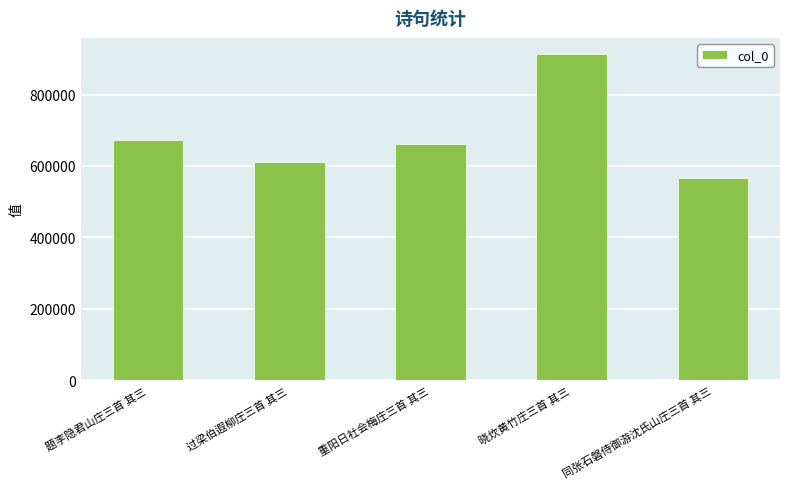

Rank the categories by value from highest to lowest.

晓炊黄竹庄三首 其三, 题李隐君山庄三首 其三, 重阳日社会梅庄三首 其三, 过梁伯遐柳庄三首 其三, 同张石磐侍御游沈氏山庄三首 其三